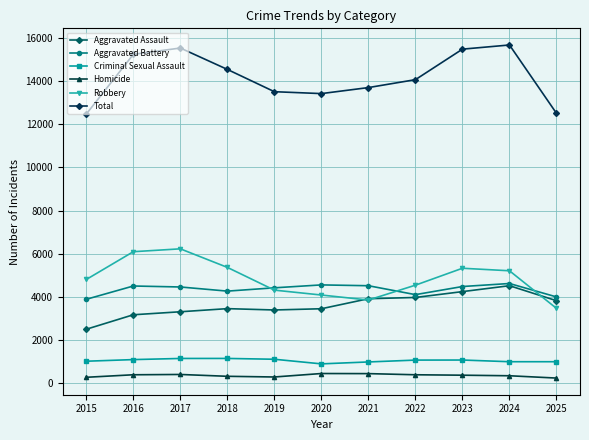

Where is the first local maximum for Total?

2017